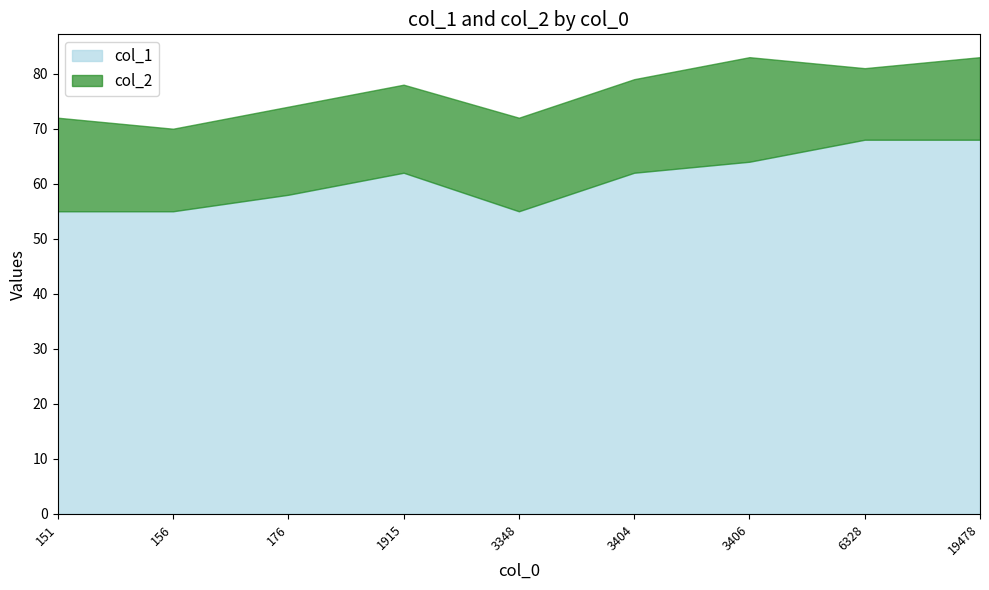

What is the approximate value of col_1 at 6328?

68